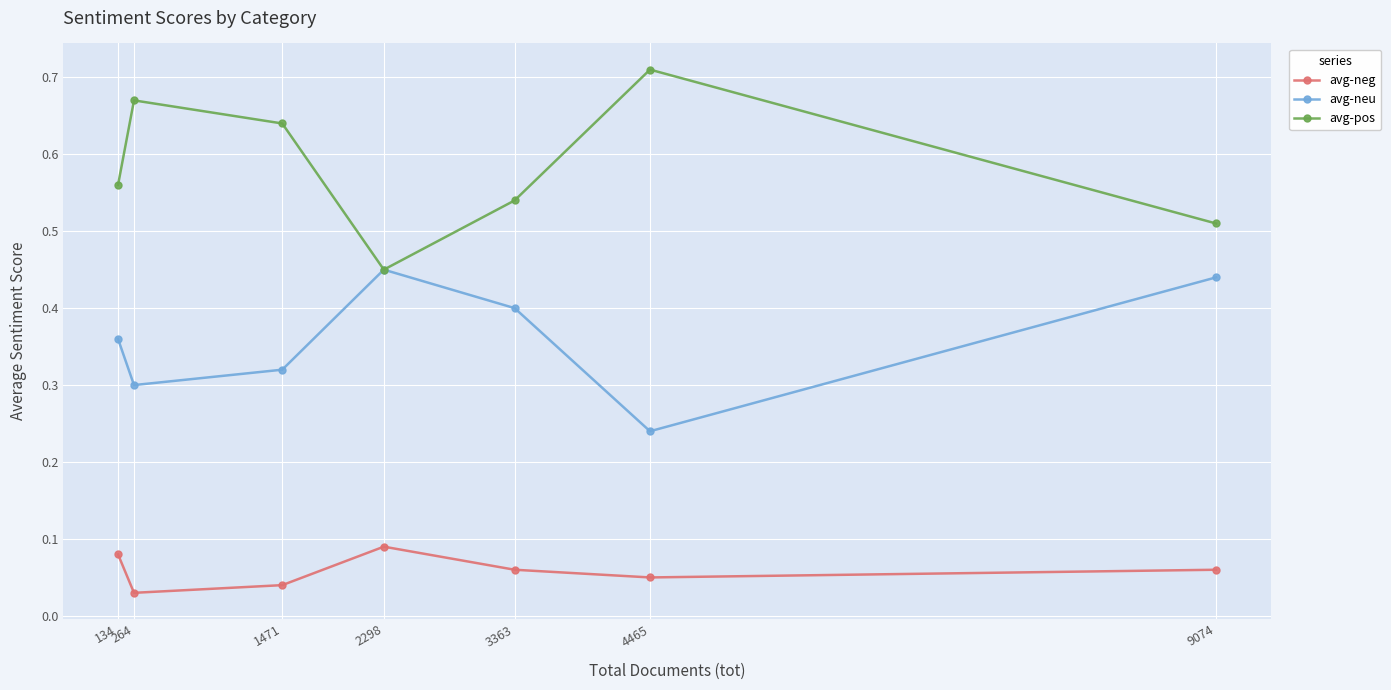

True or false: avg-pos and avg-neg cross at least once.

False